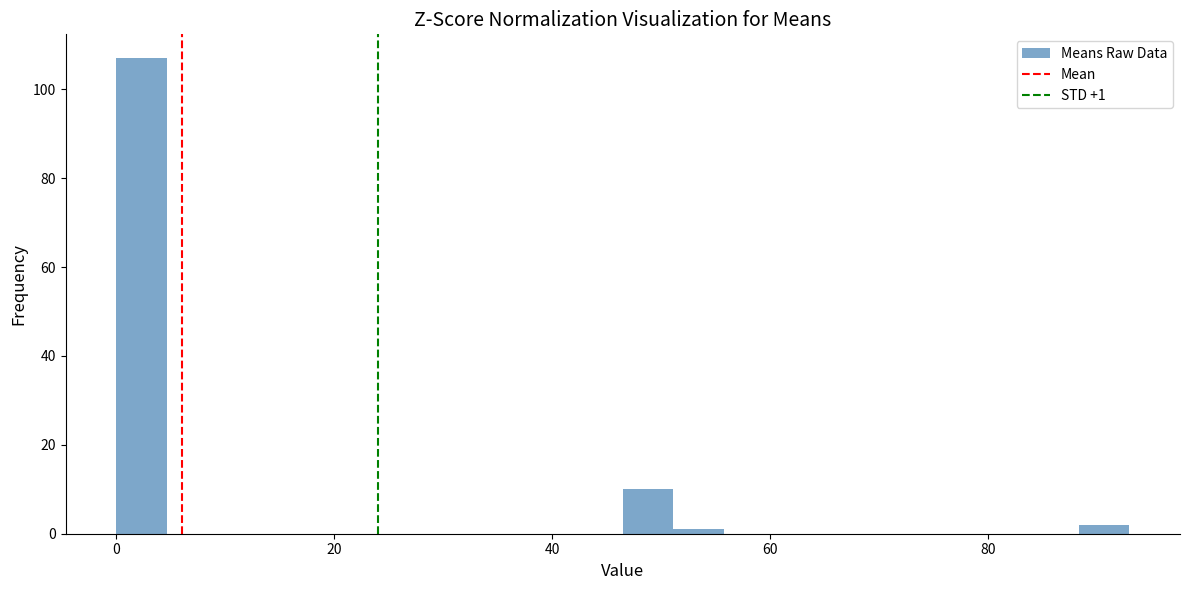

Read against the x-axis, roughly where is the centre of the tallest bar?

2